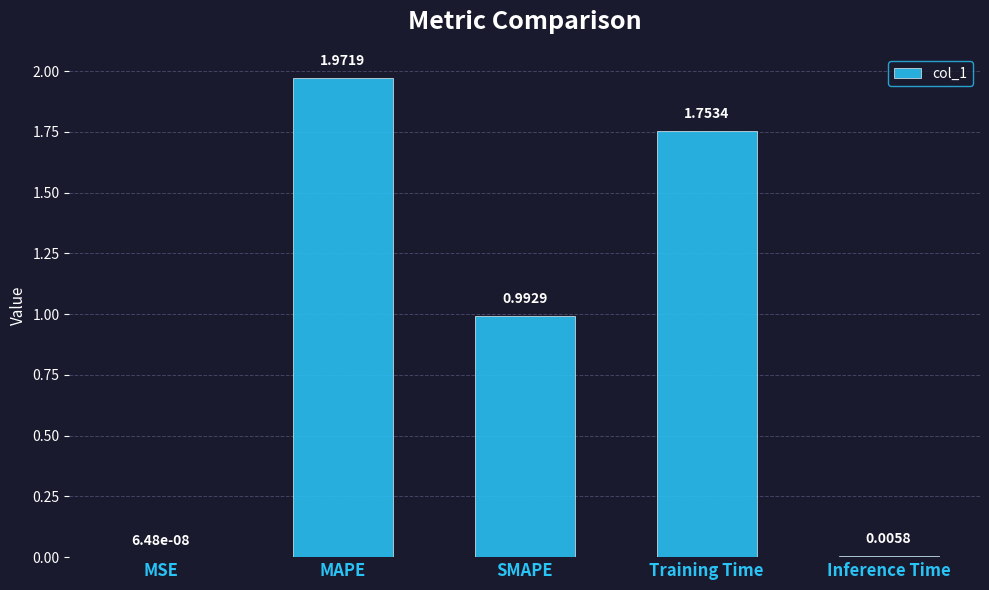

What is the change in value from MAPE to Inference Time?

-2.0